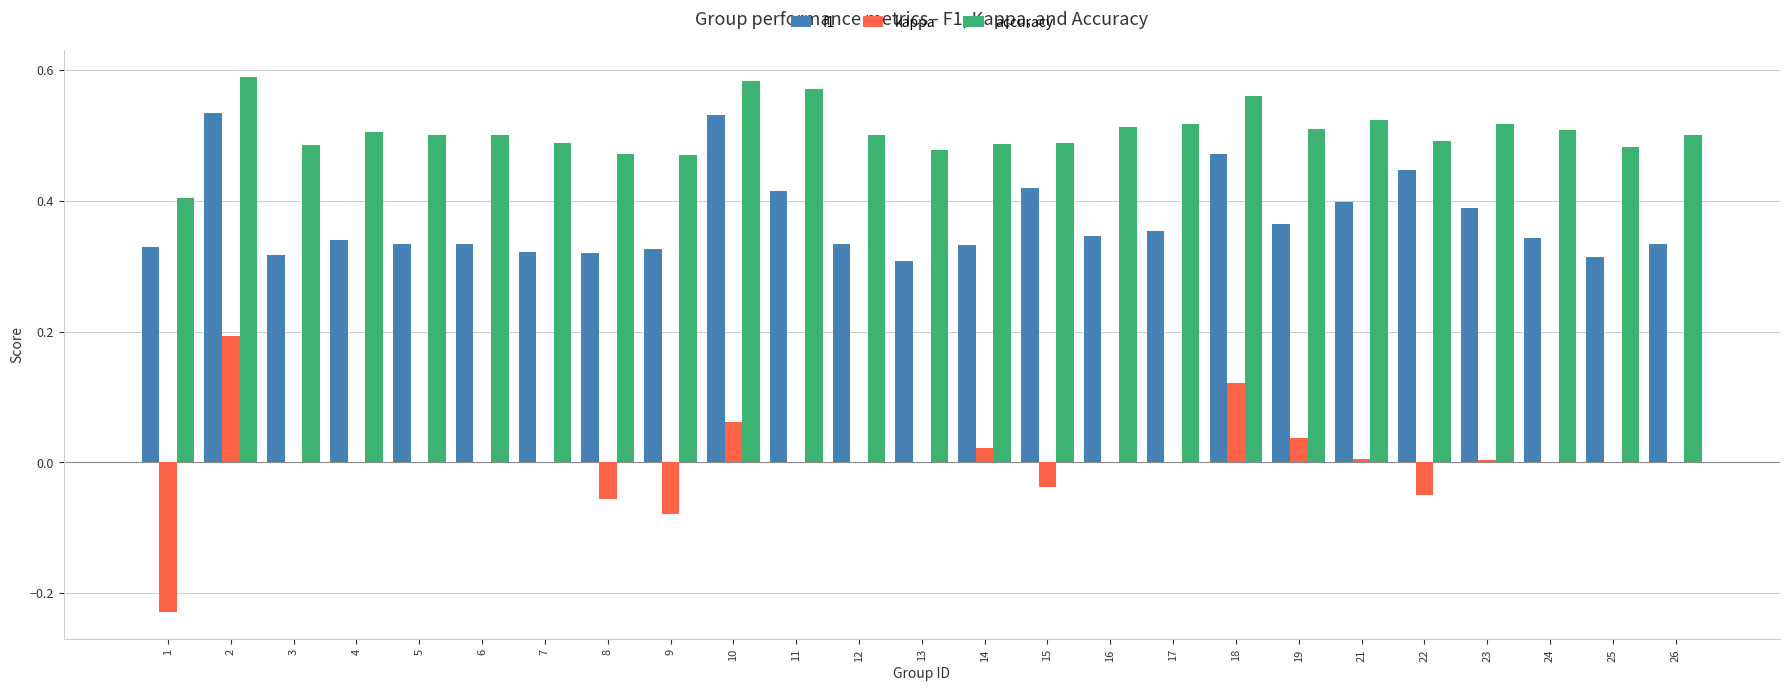

What is the sum of the f1 values at 3 and 15?

0.7